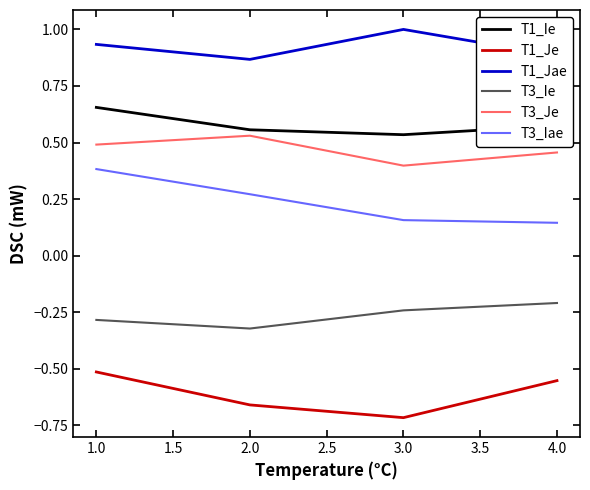

How many series are shown in this chart?

6